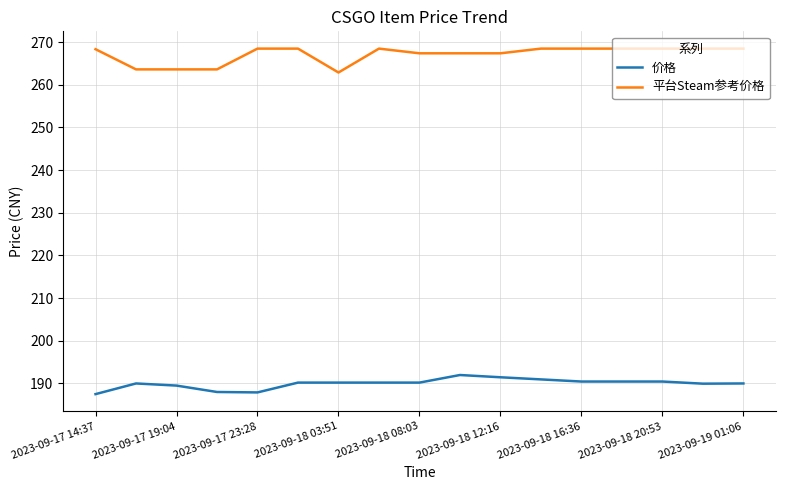

True or false: 价格 and 平台Steam参考价格 cross at least once.

False